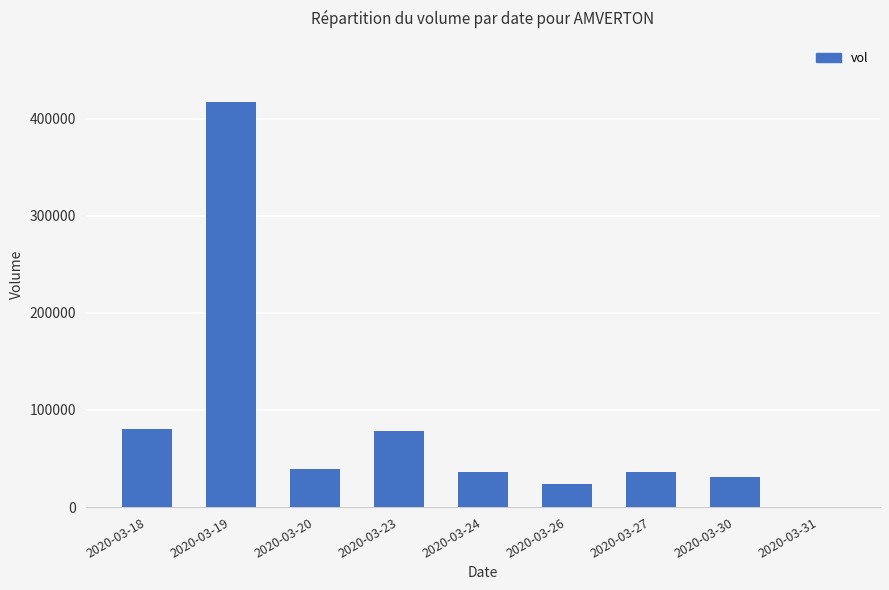

What is the change in value from 2020-03-18 to 2020-03-19?

+336900